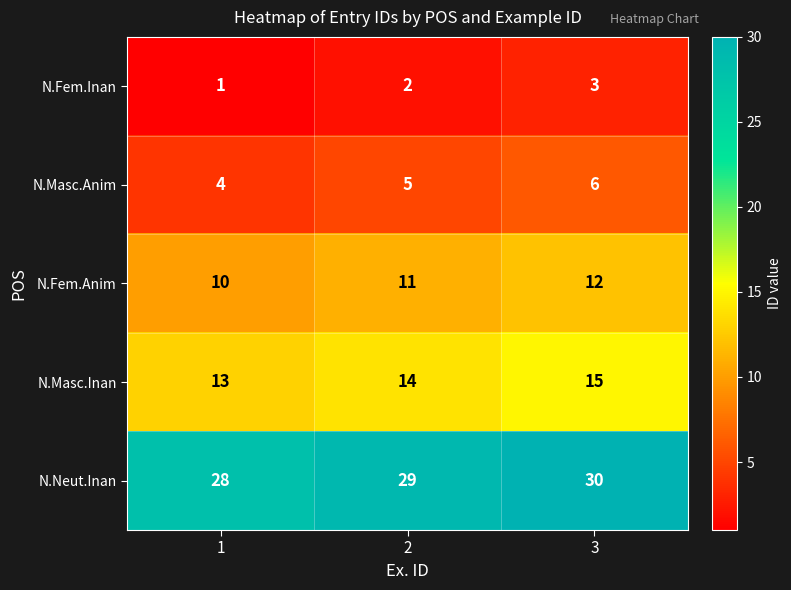

What is the spread (max minus min) of values at 3?

27